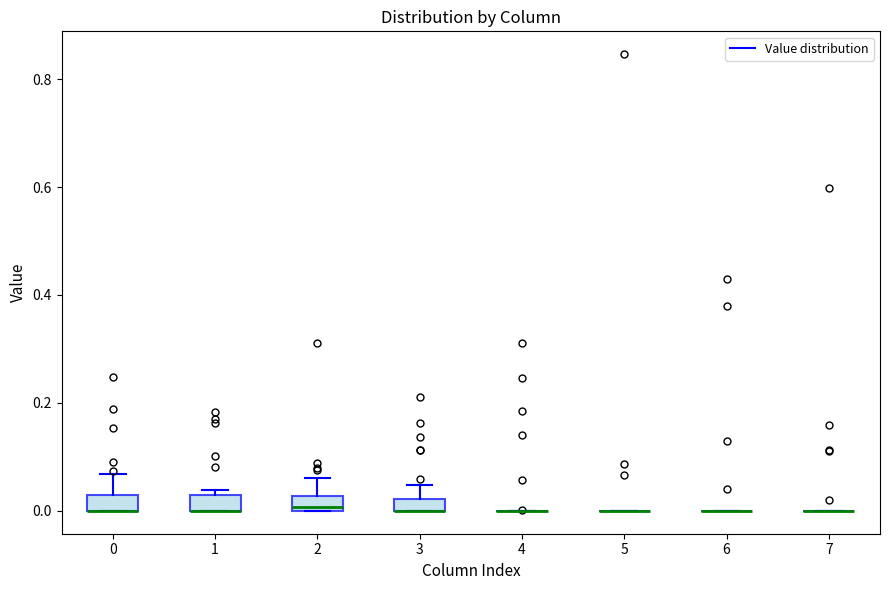

Where is the upper edge of the box at x = 0 on the y-axis? The values are not printed on the chart, so give them approximately, as read against the axis.

0.02